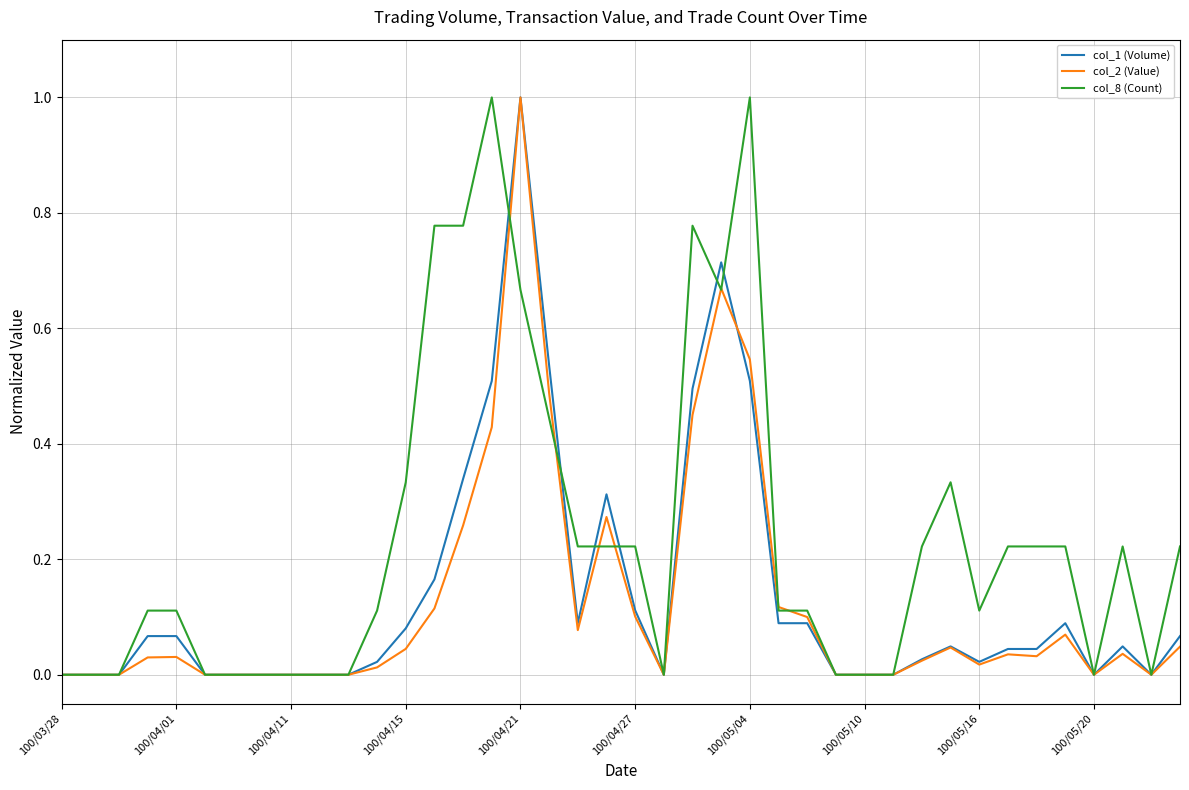

Which series has the largest total across all categories?

col_8 (Count)